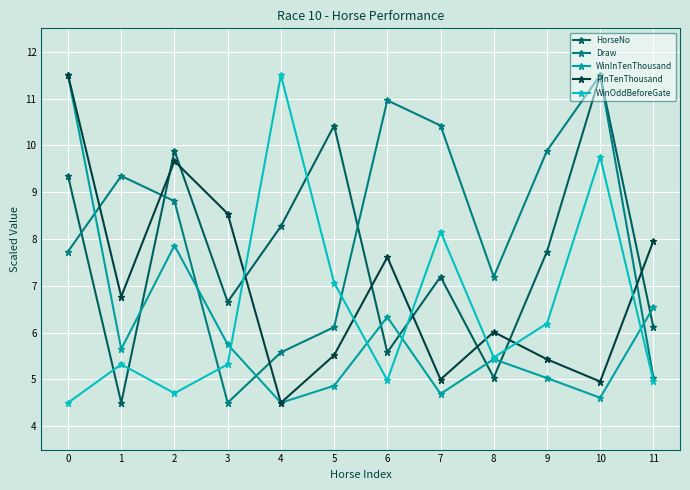

How many interior local valleys does the PInTenThousand series have?

4